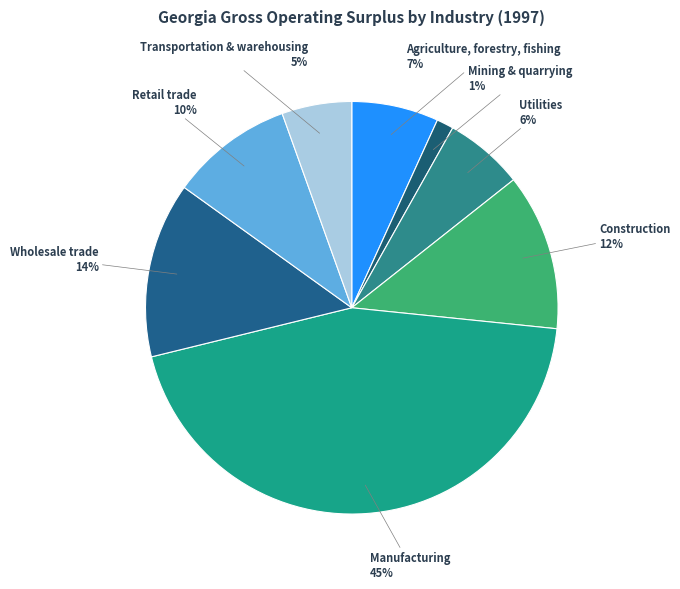

Is it true that Manufacturing is 45% of the pie?

True